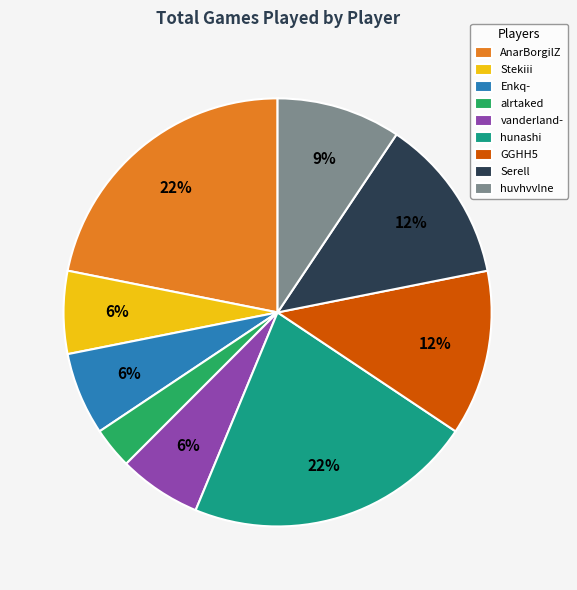

Is the sum of vanderland- and alrtaked greater than half?

No